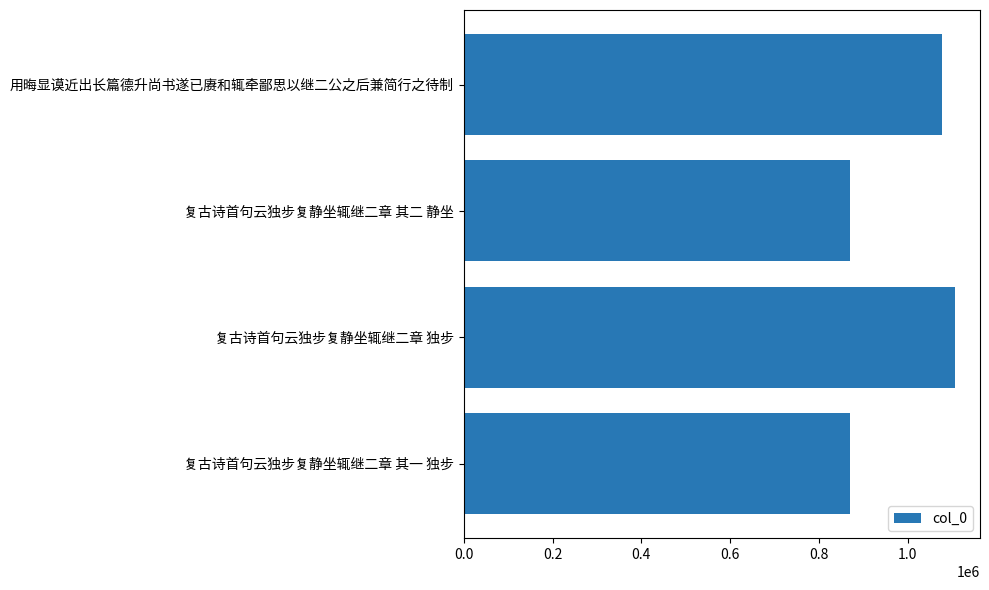

Which has a higher value, 用晦显谟近出长篇德升尚书遂已赓和辄牵鄙思以继二公之后兼简行之待制 or 复古诗首句云独步复静坐辄继二章 其二 静坐?

用晦显谟近出长篇德升尚书遂已赓和辄牵鄙思以继二公之后兼简行之待制